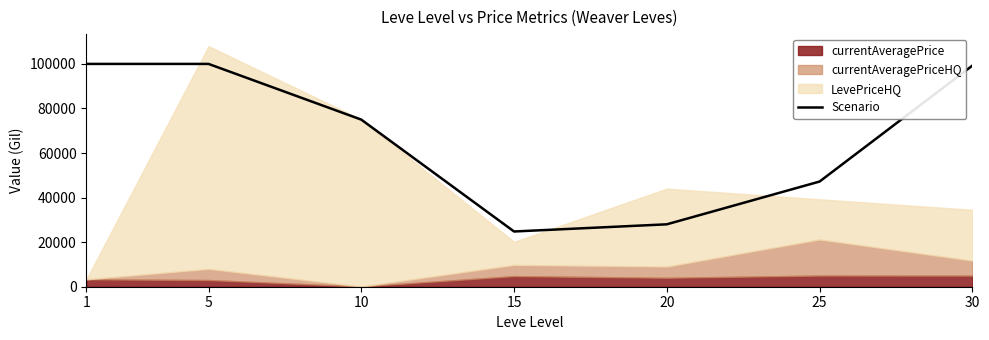

At which label is the value closest to 62395?

10